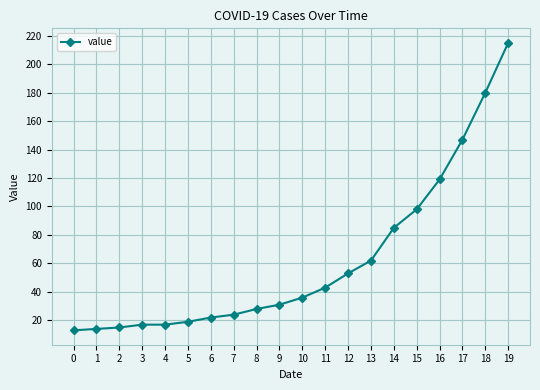

Where is the data nearest to the value 114?

16